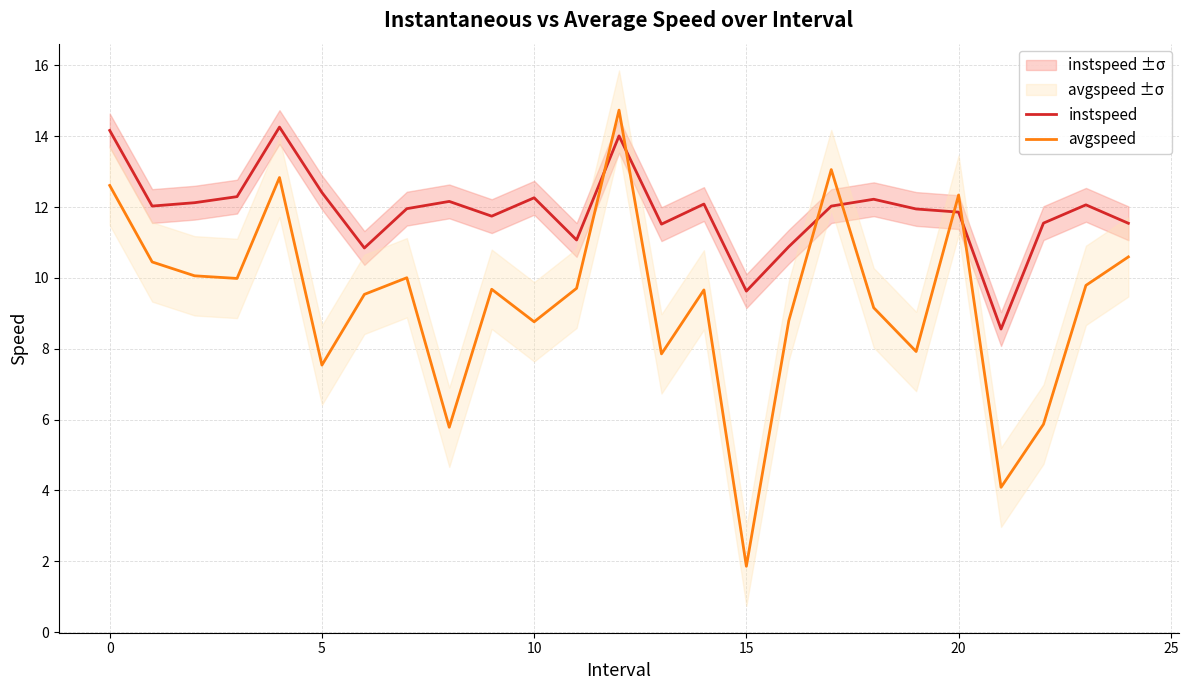

How many intersections are there between instspeed and avgspeed?

6